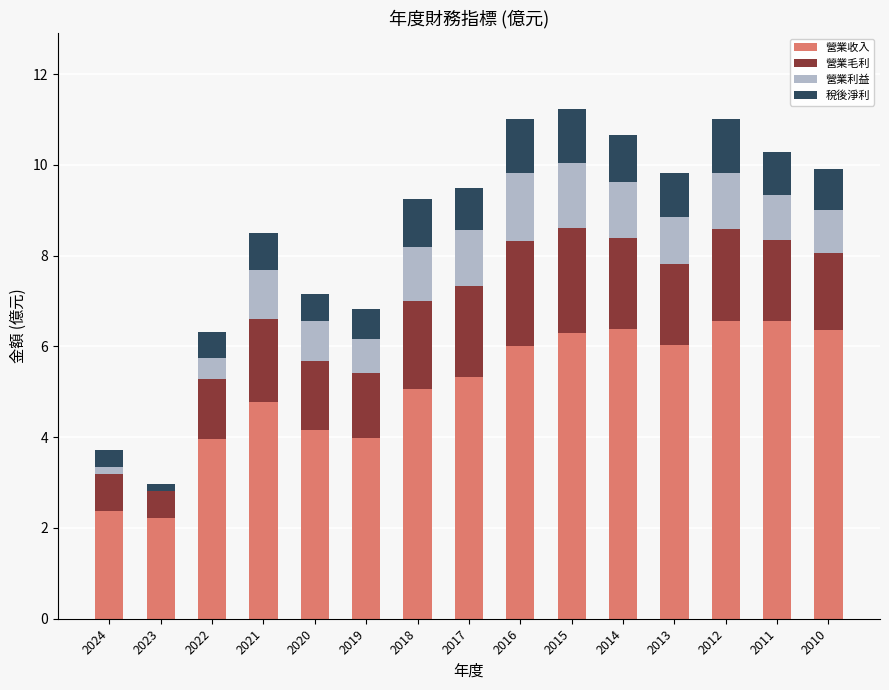

How many categories are shown in the chart?

15